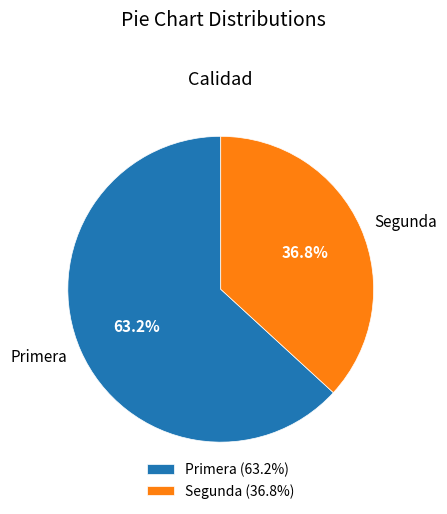

To the nearest percent, what portion does Primera represent?

63%